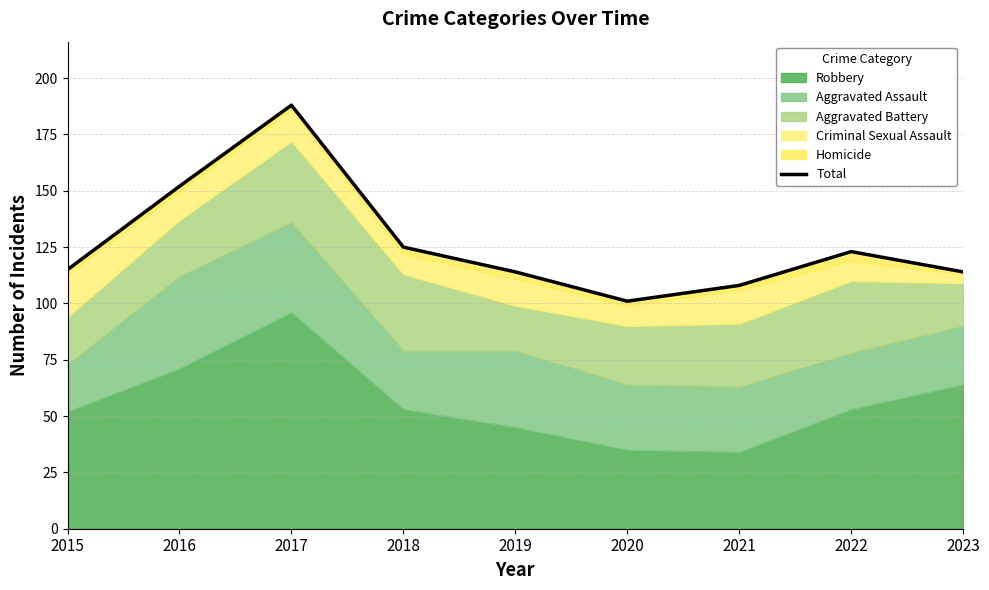

At which category does the data reach its first local peak?

2017